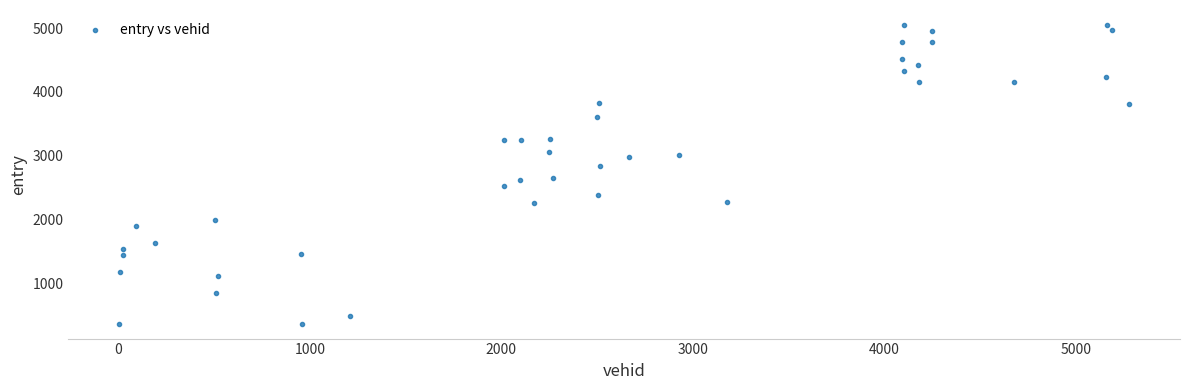

What is the range of Y values (max minus min)?

4682.9